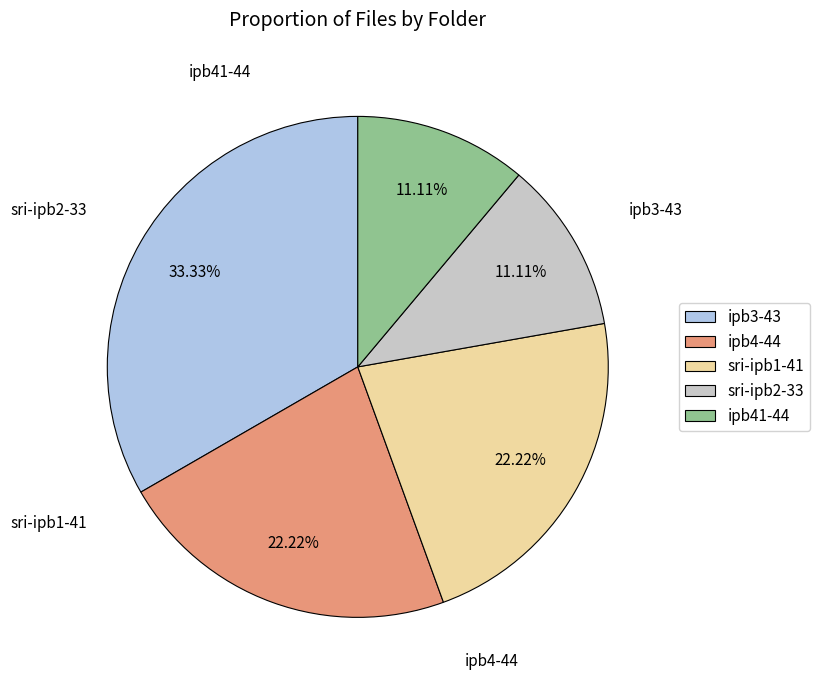

Does any single category account for the majority?

No